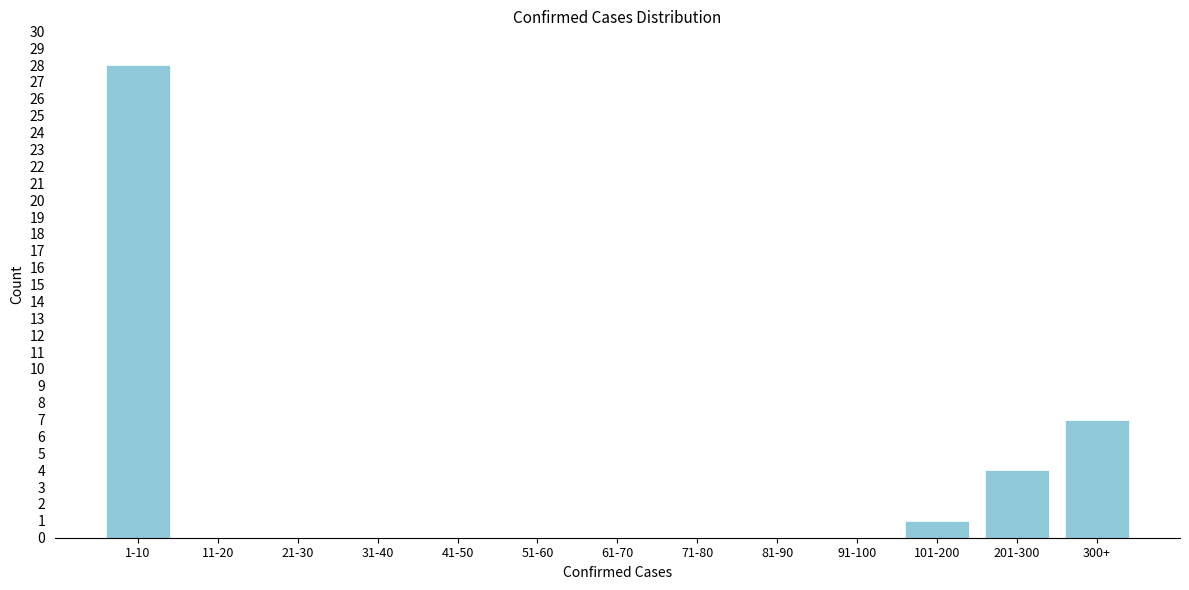

Reading left to right, extract all data points from this chart.

1-10=28	11-20=0	21-30=0	31-40=0	41-50=0	51-60=0	61-70=0	71-80=0	81-90=0	91-100=0	101-200=1	201-300=4	300+=7